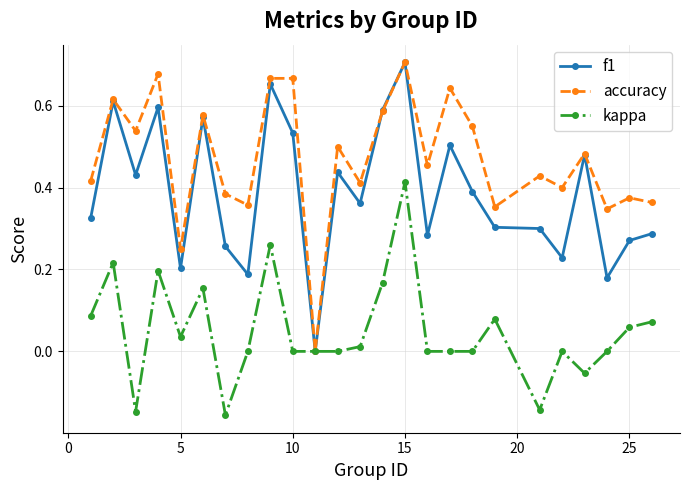

List the series in order of their overall mean, highest first.

accuracy, f1, kappa